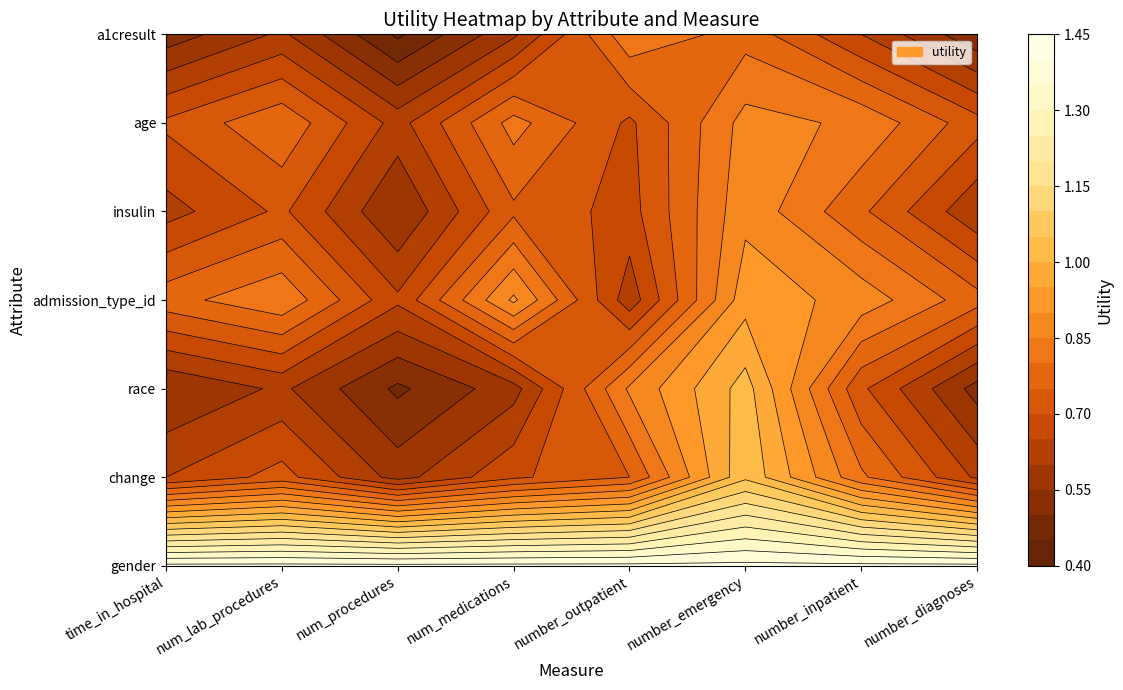

What is the lowest value of the a1cresult series?

0.4